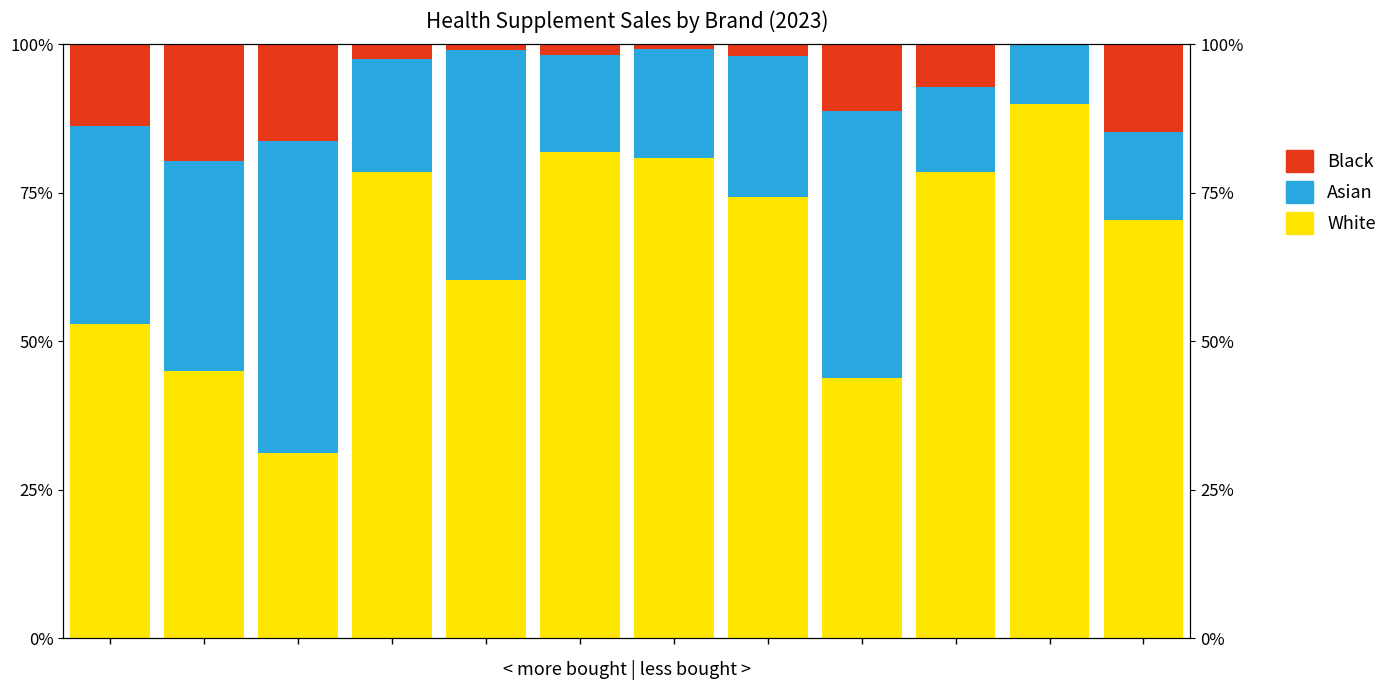

What is the value of the Asian bar at the 10th from the left?

14.3